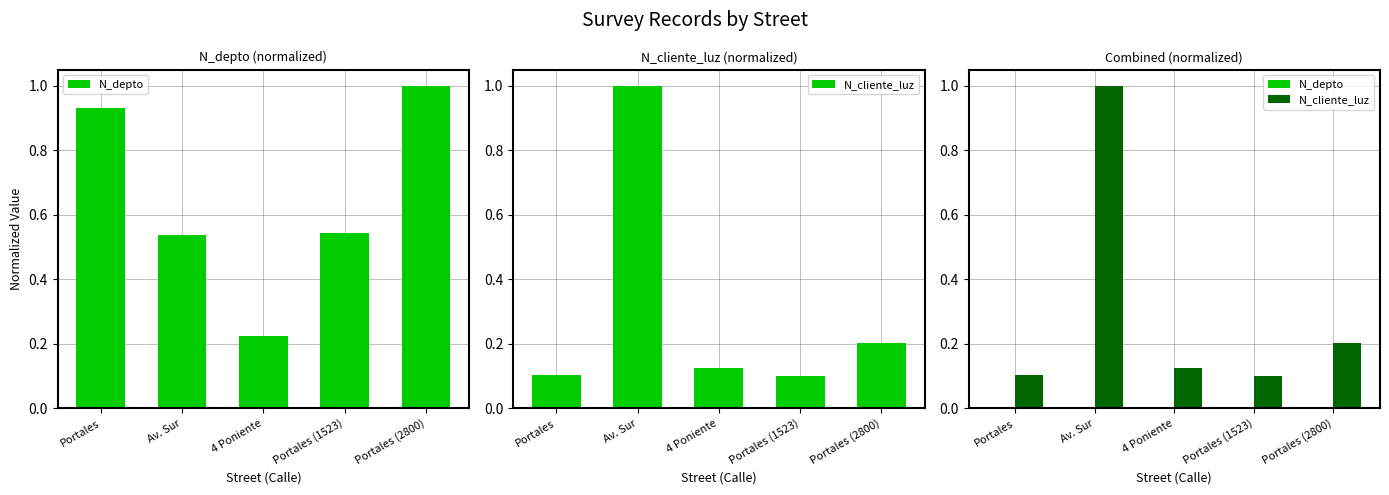

What is the maximum value shown in the chart?

1.0